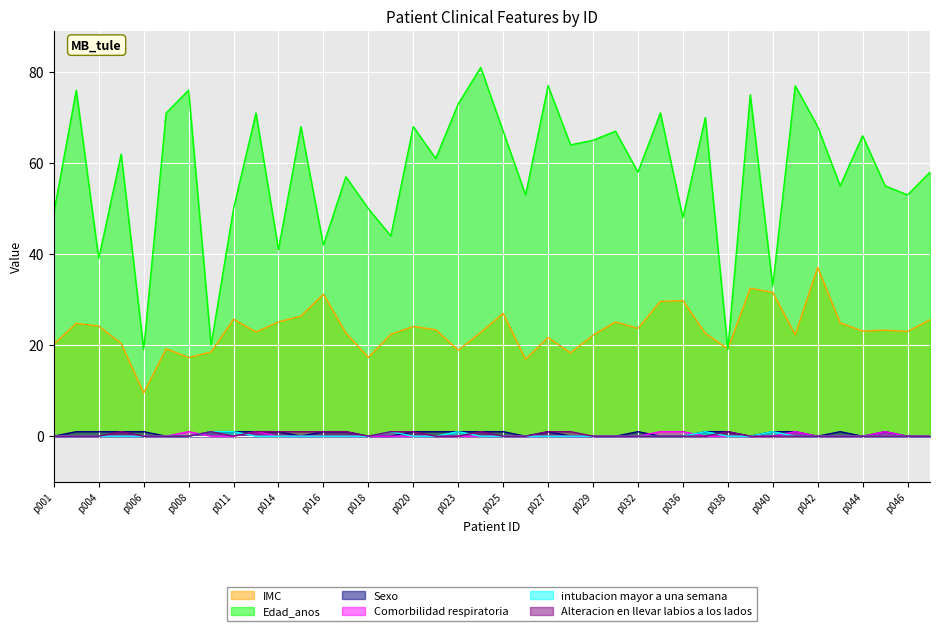

How many lines are shown in the chart?

6